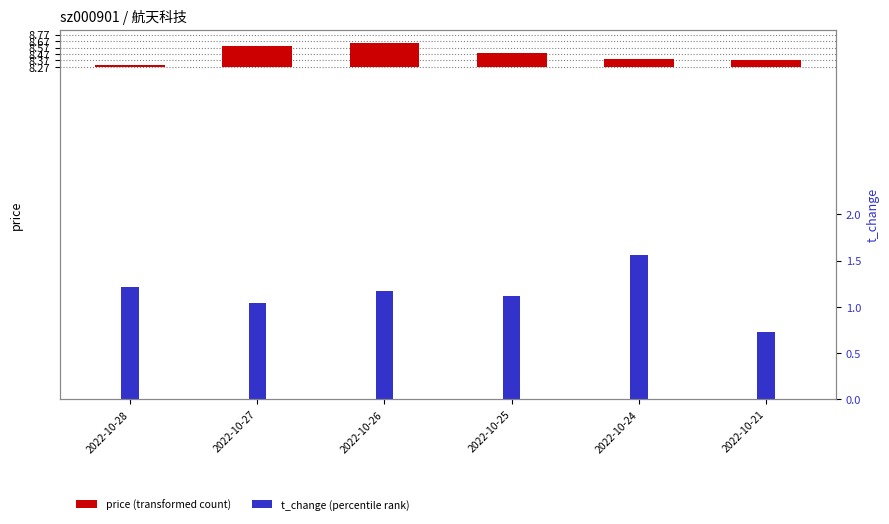

How many distinct data groups are displayed?

2